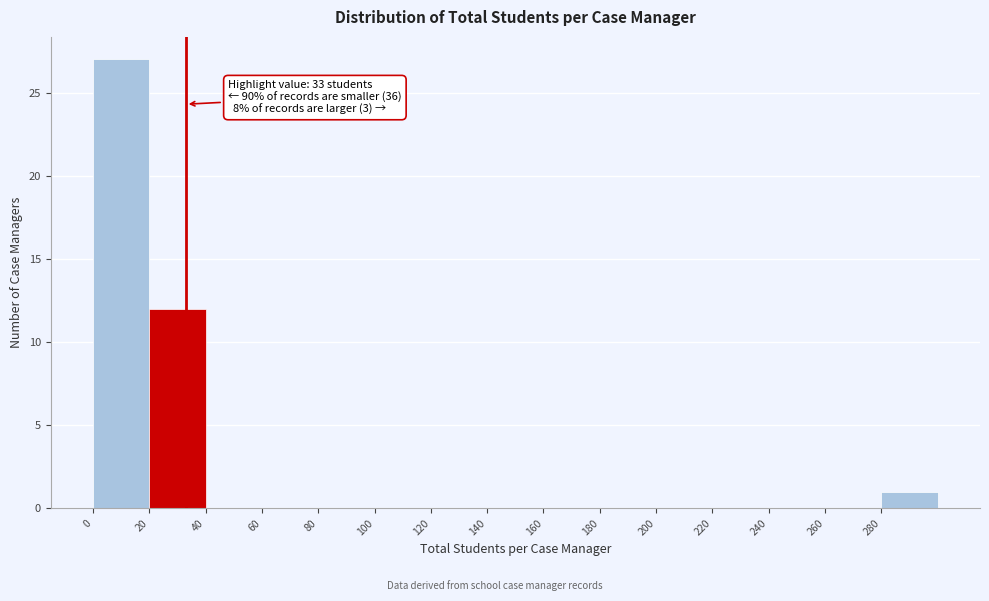

Over which range of the x-axis is the bar tallest?

0 to 20